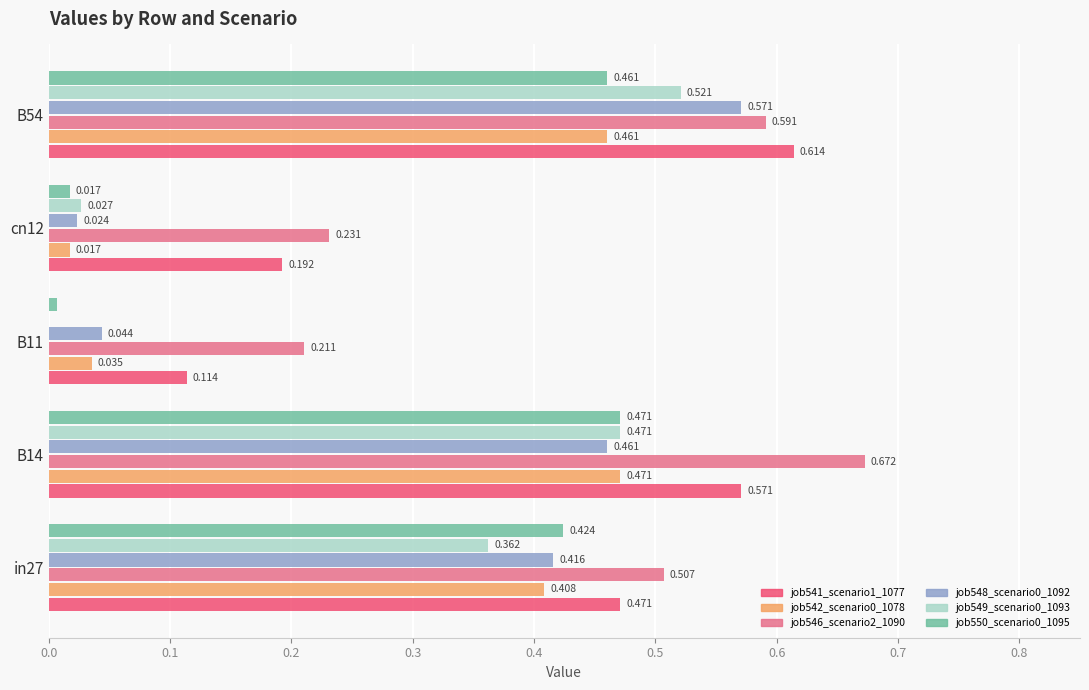

How many series are shown in this chart?

6